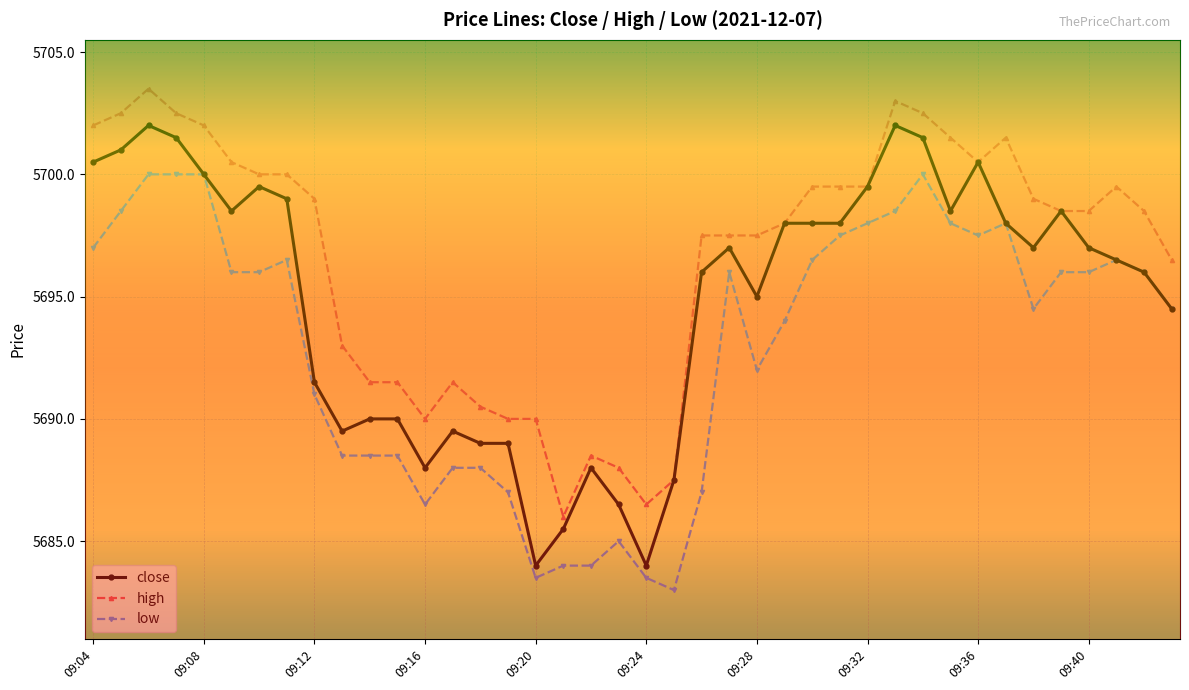

Which series has the largest total across all categories?

high